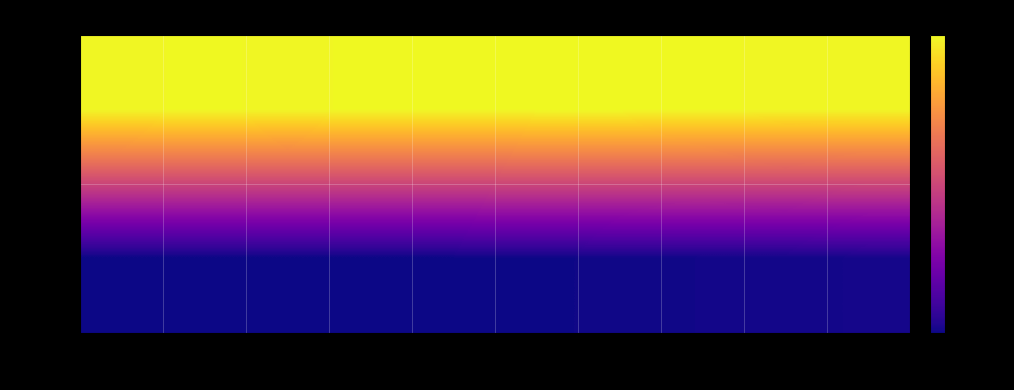

Rank the series by their maximum value, from highest to lowest.

mean, var